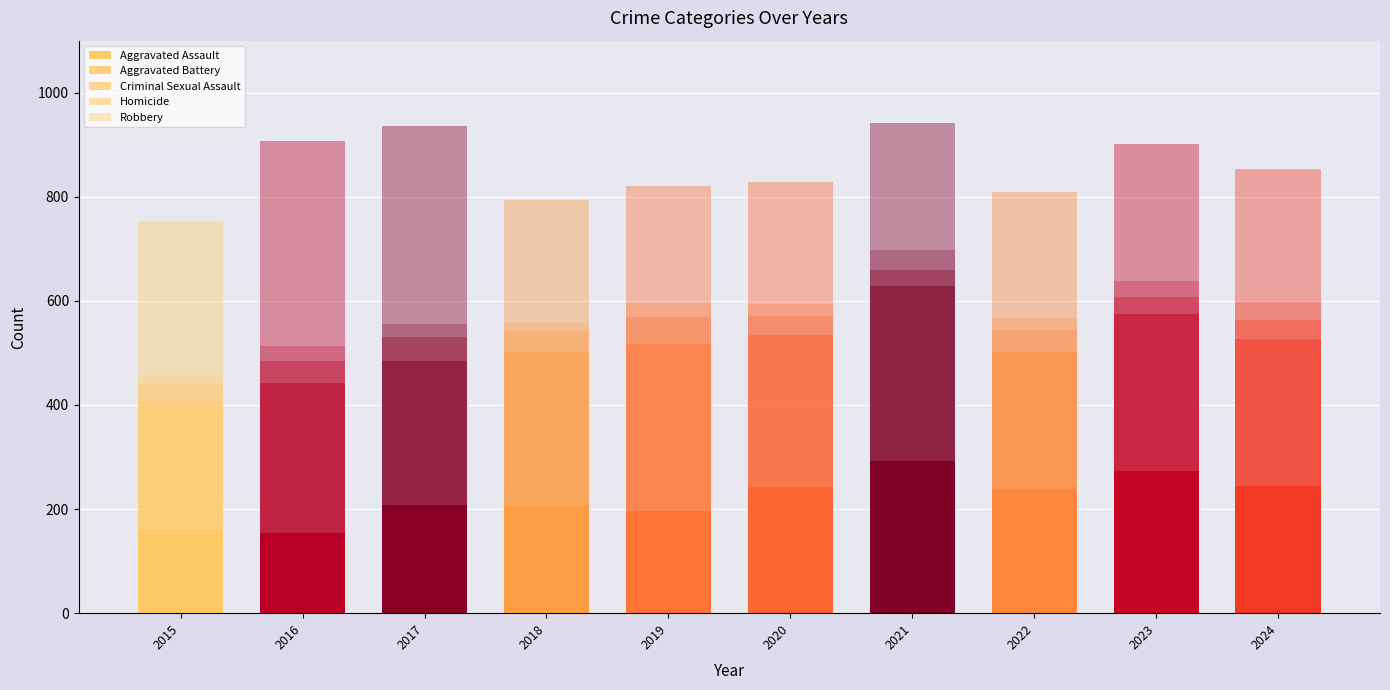

Which has a higher value, 2022 or 2018?

2022